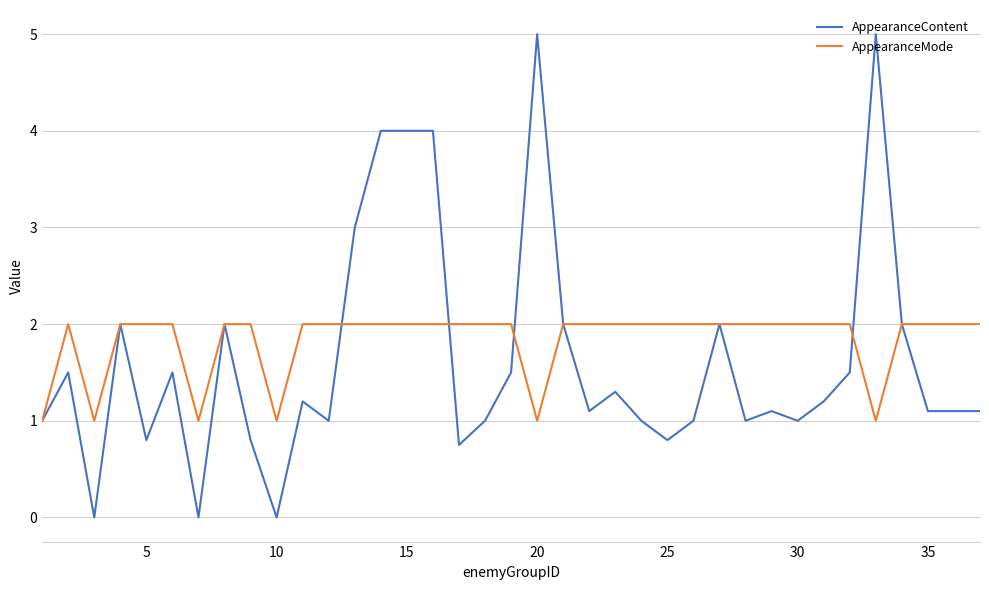

List the series in order of their overall mean, lowest first.

AppearanceContent, AppearanceMode